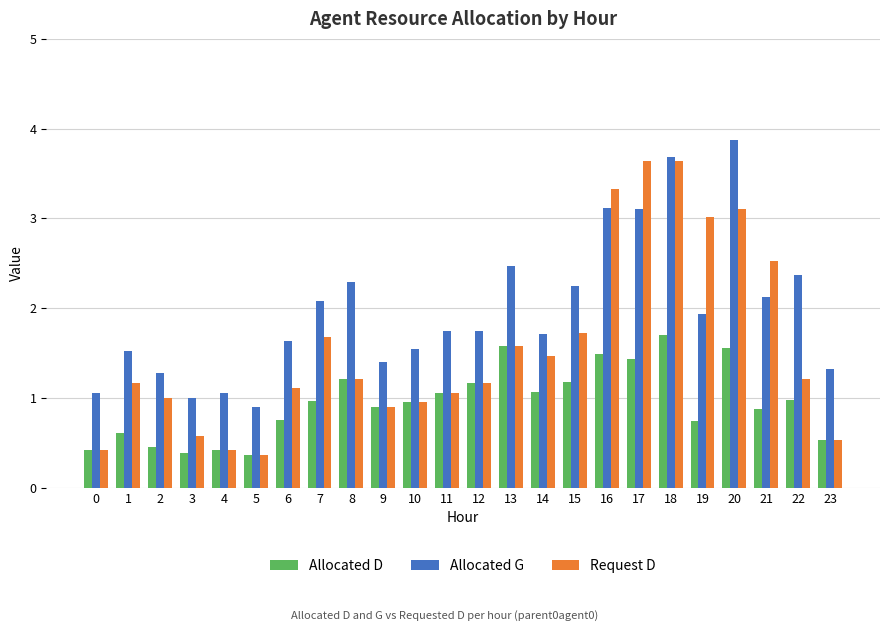

Which series has the widest spread of values?

Request D